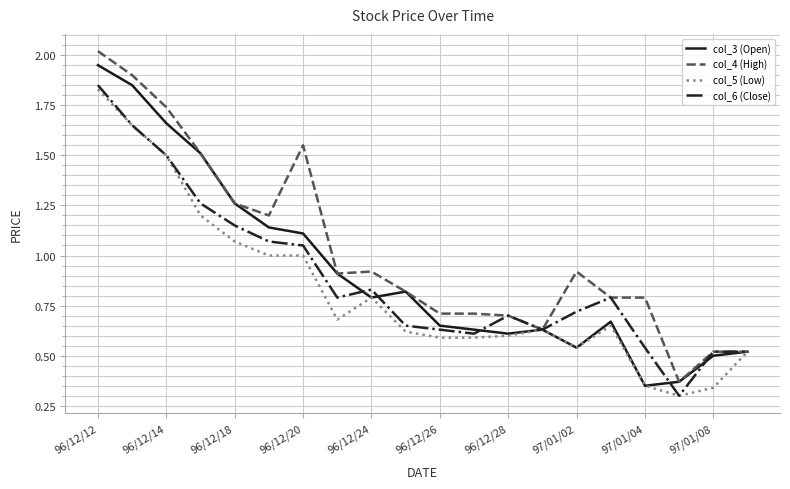

Which series has the largest total across all categories?

col_4 (High)